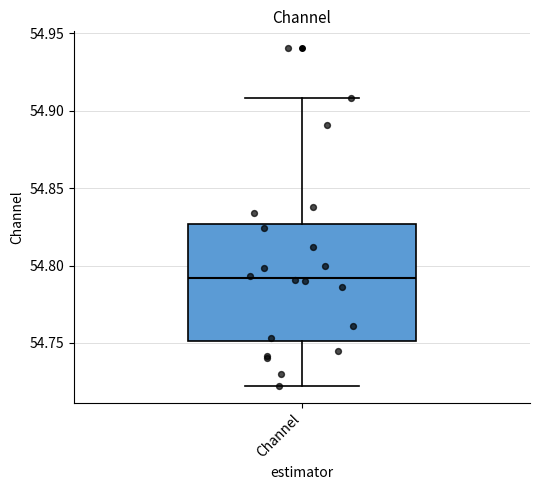

Where does the upper whisker of the box for Channel end on the y-axis? The values are not printed on the chart, so give them approximately, as read against the axis.

54.910